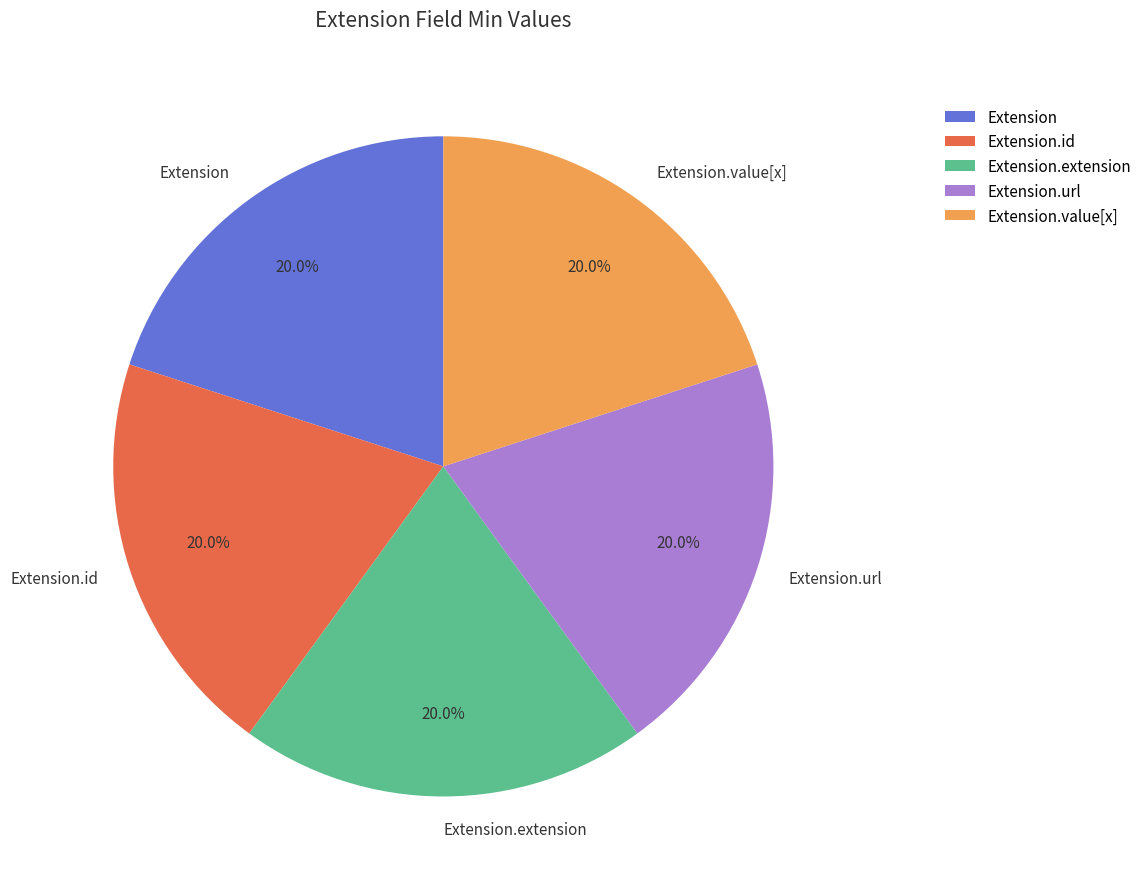

Does Extension.id represent more than half of the total?

No